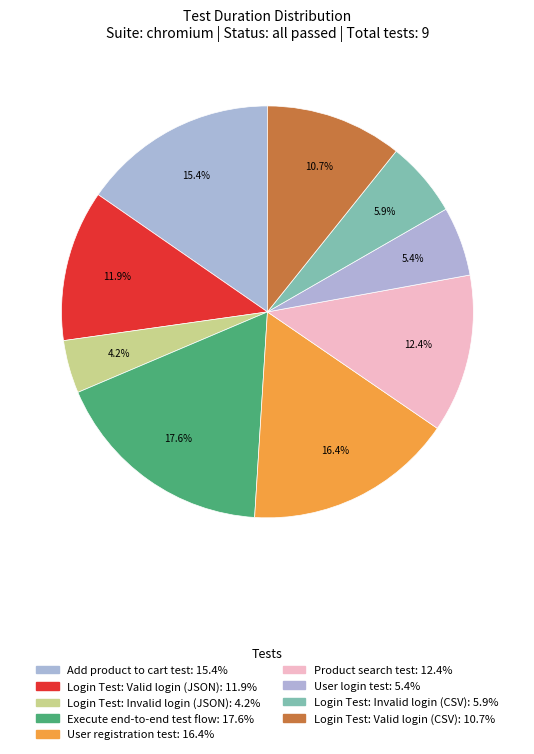

To the nearest percent, what percentage of the pie is Login Test: Valid login (JSON)?

12%